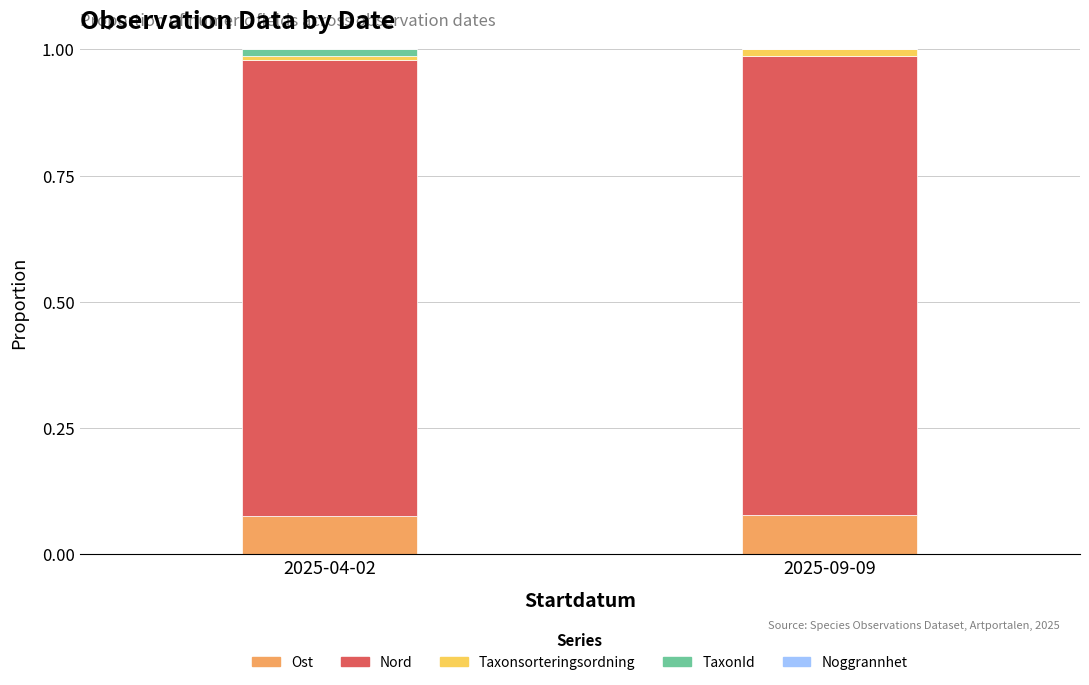

Are the bars horizontal?

No